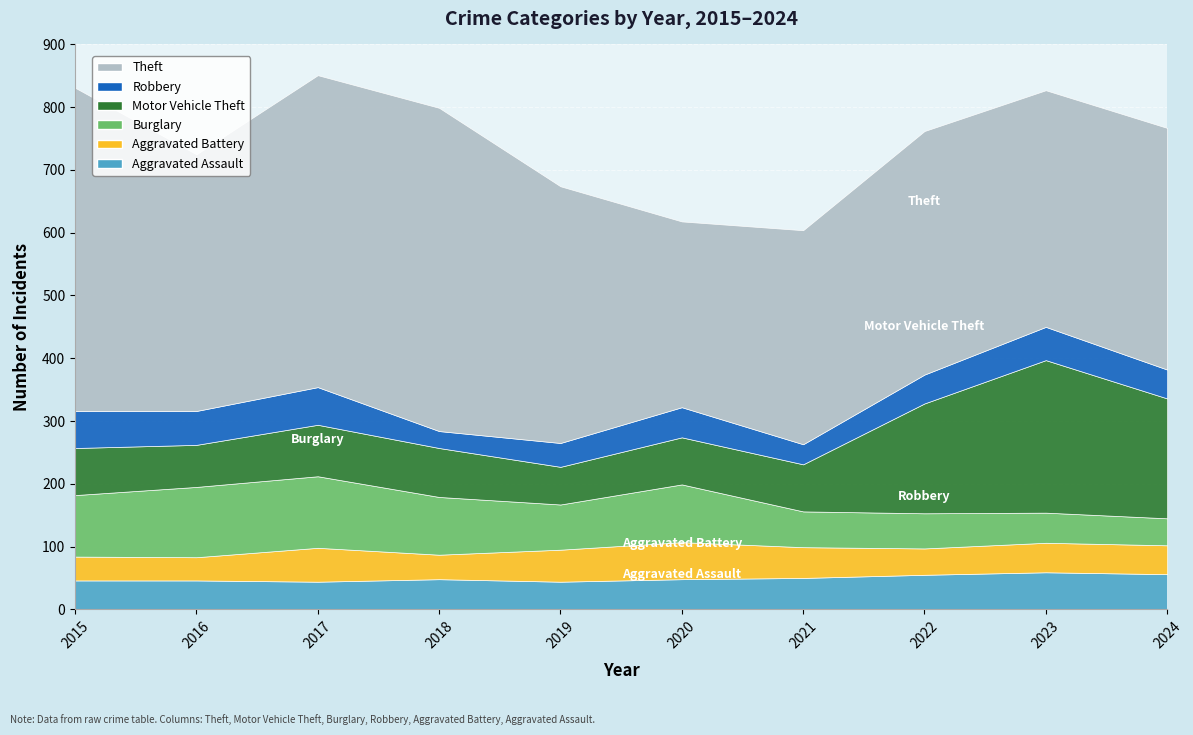

What is the total value across all series at 2024?

767